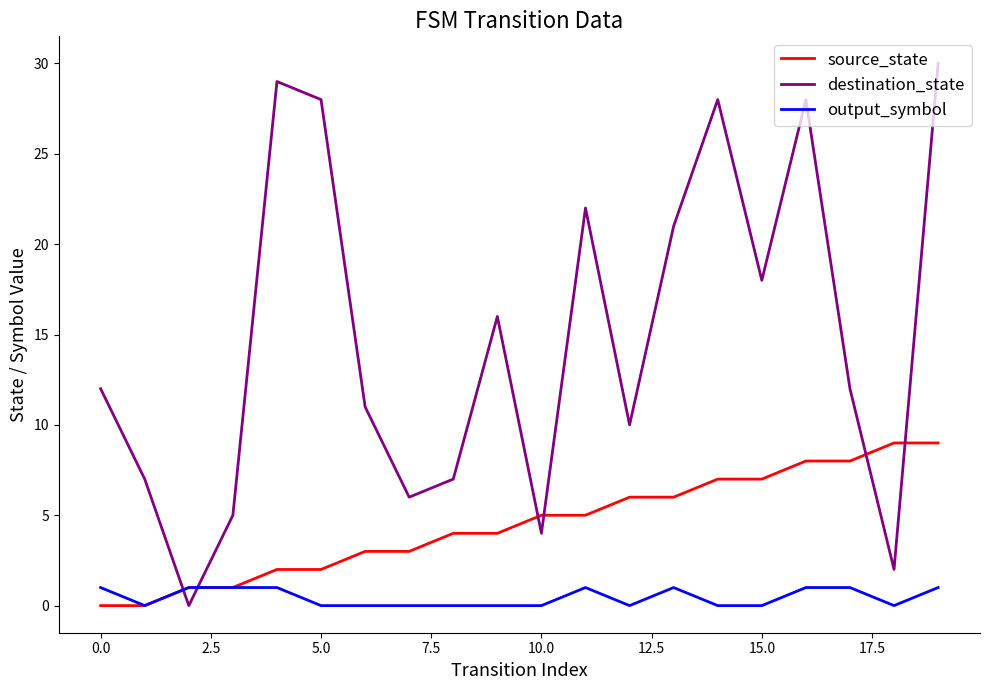

Which series has the largest range (max minus min)?

destination_state